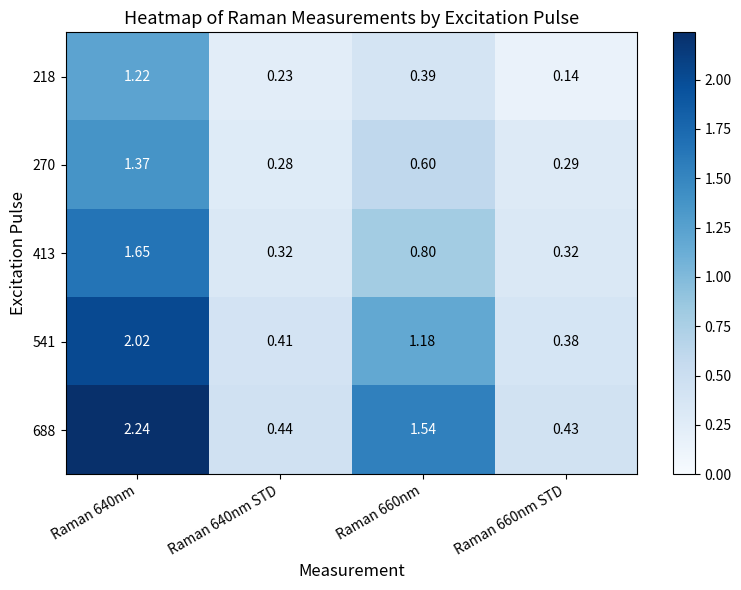

List the series in order of their peak value, highest first.

688, 541, 413, 270, 218